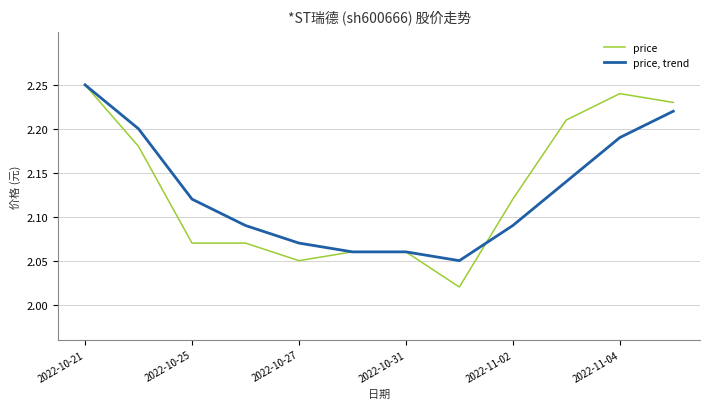

List the series in order of their overall mean, lowest first.

price, trend, price